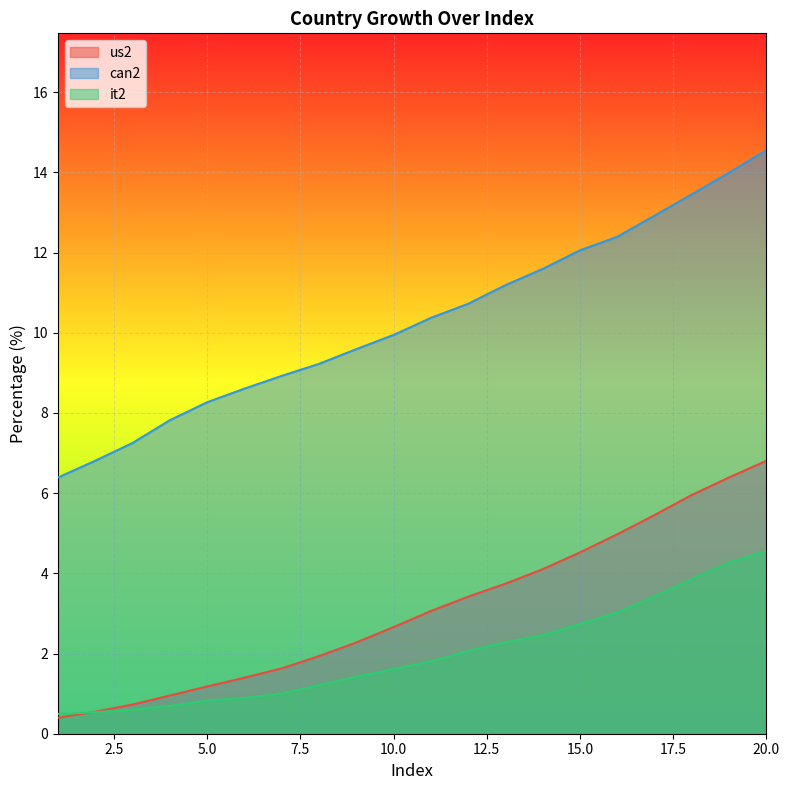

How many series are shown in this chart?

3